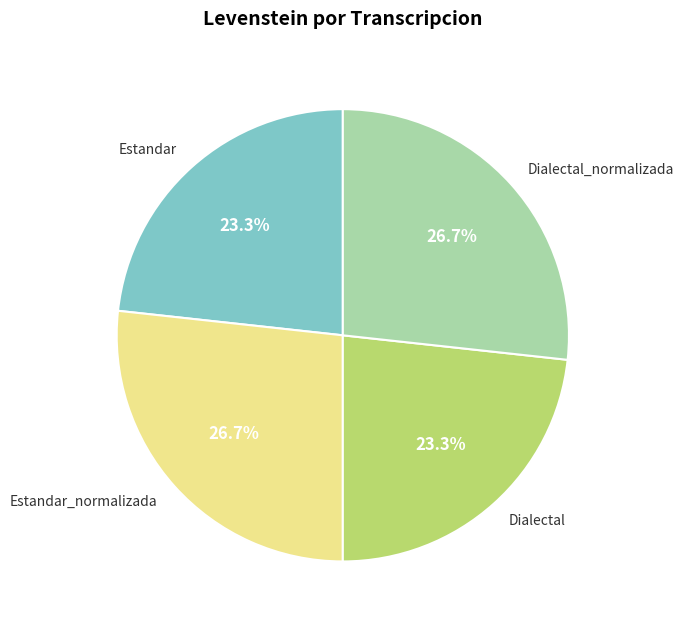

Does any single category account for the majority?

No